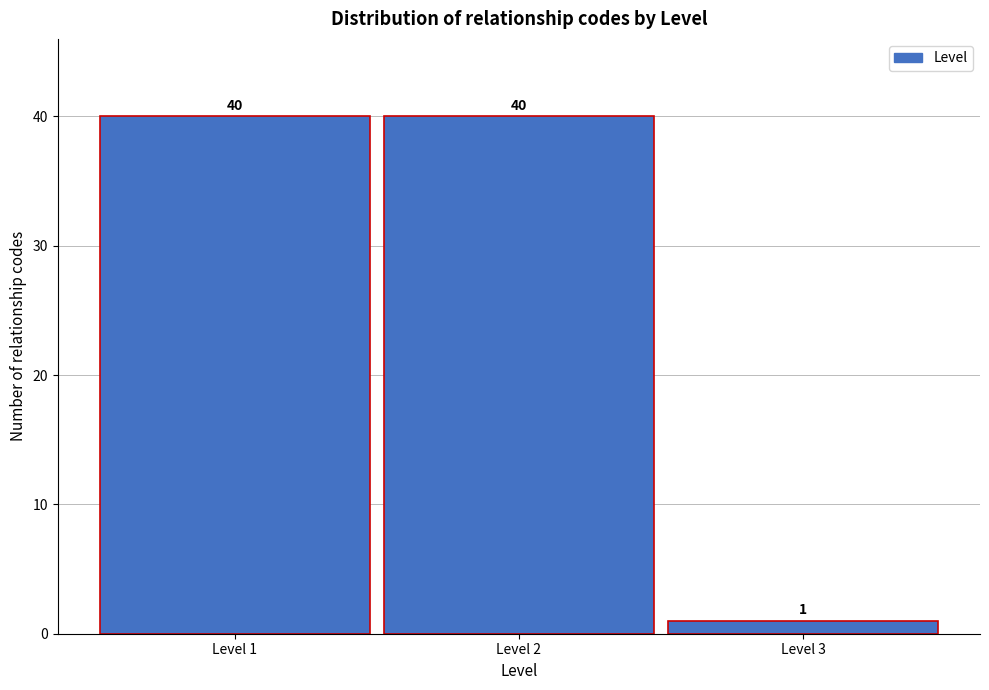

Reading left to right, list every bar in this chart as the range it spans on the x-axis followed by its height.

0.5 to 1.5: 40
1.5 to 2.5: 40
2.5 to 3.5: 1